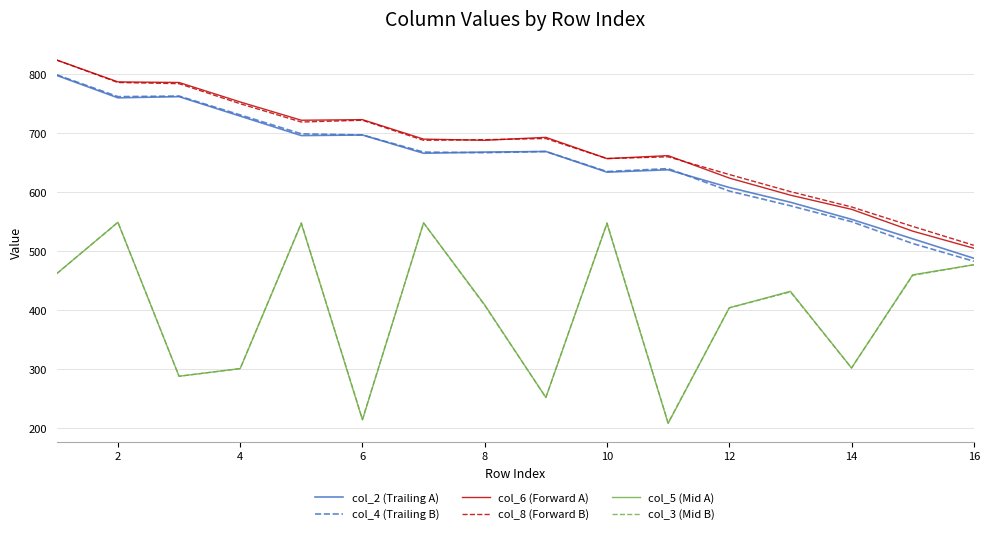

Which series has the largest range (max minus min)?

col_5 (Mid A)